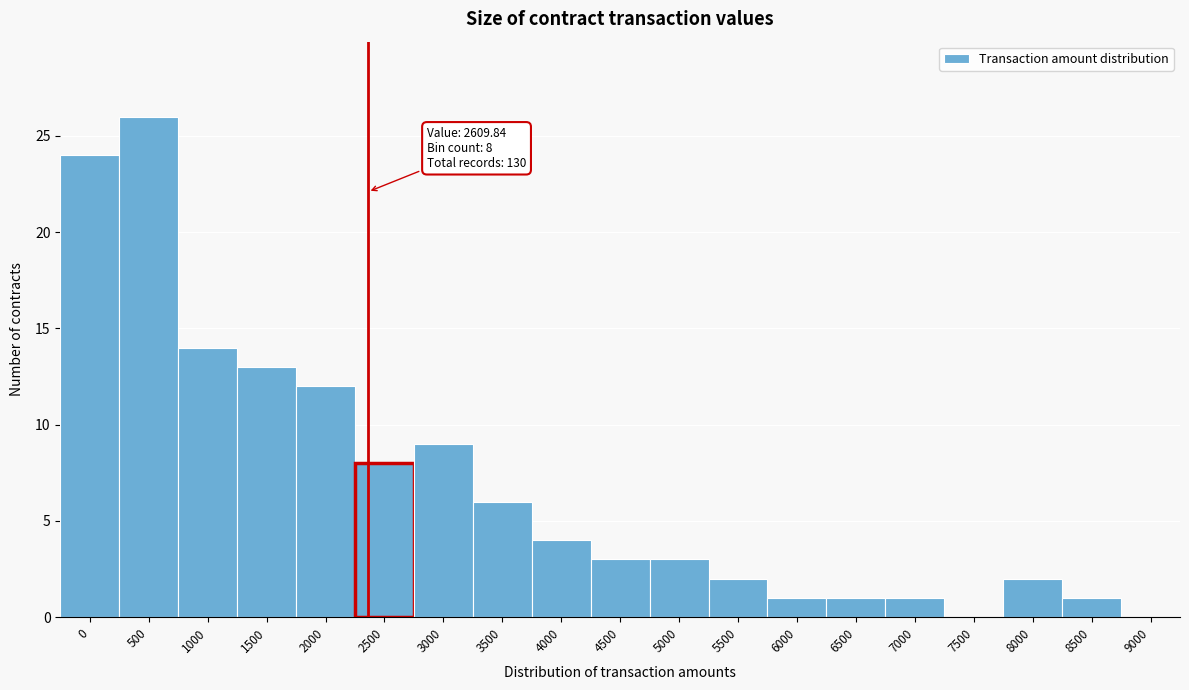

Reading left to right, extract all data points from this chart.

0=24	500=26	1000=14	1500=13	2000=12	2500=8	3000=9	3500=6	4000=4	4500=3	5000=3	5500=2	6000=1	6500=1	7000=1	7500=0	8000=2	8500=1	9000=0